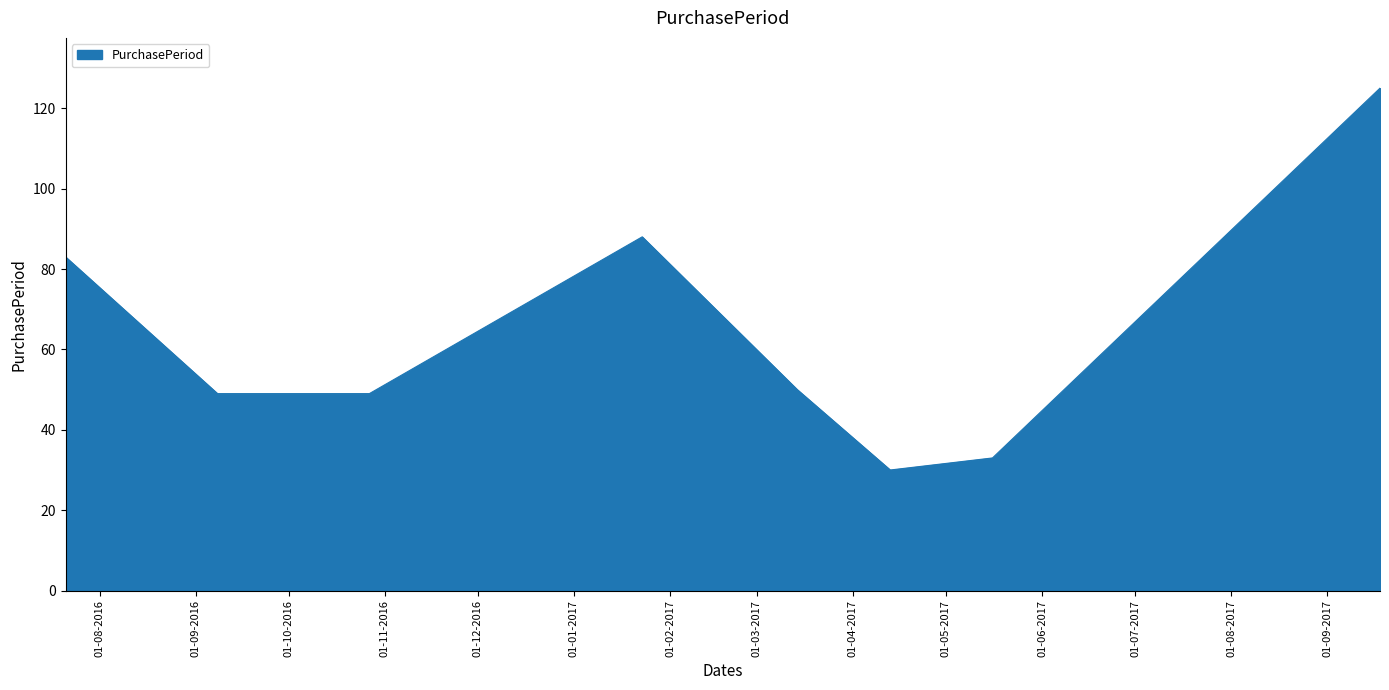

What is the difference between the maximum and minimum values?

95